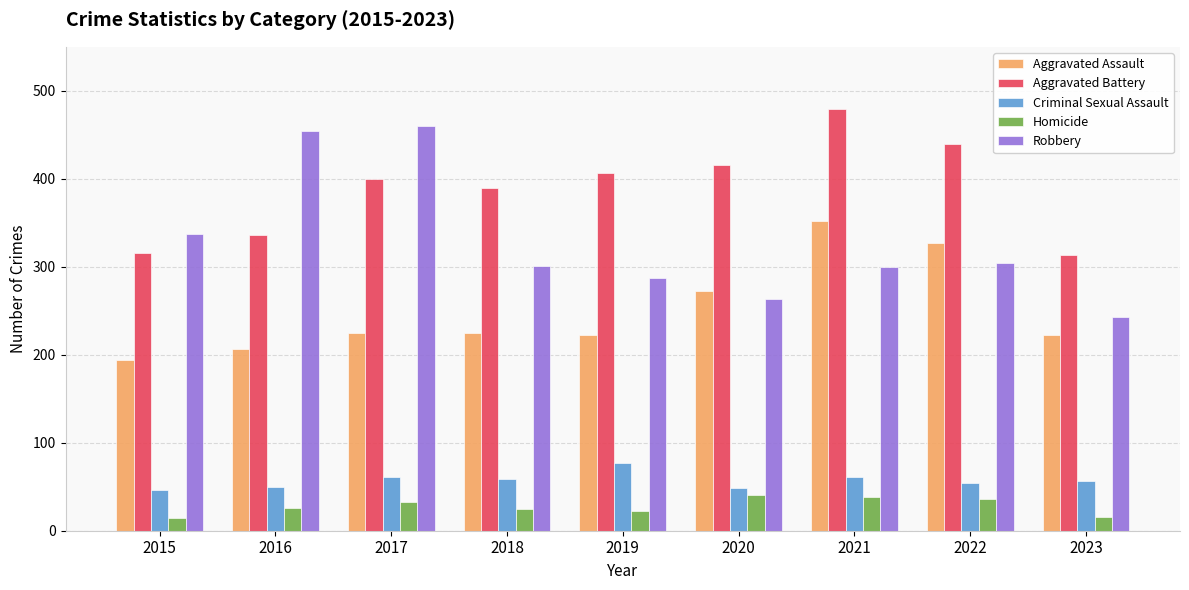

What is the difference between the maximum and minimum values in the Aggravated Assault series?

158